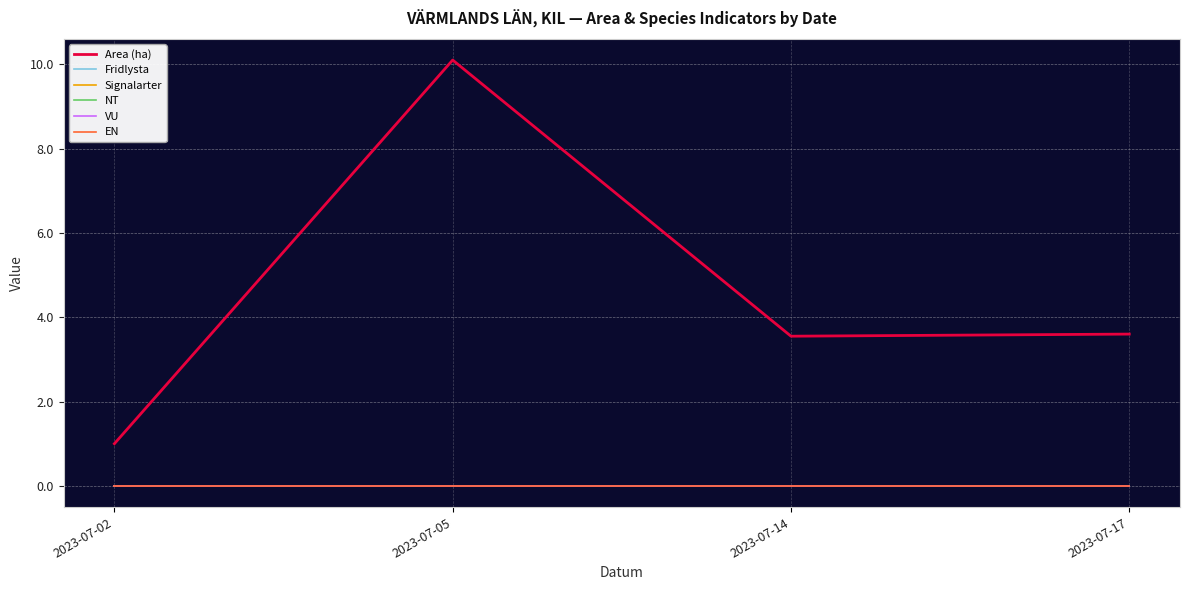

At which label does Signalarter reach its peak?

2023-07-02